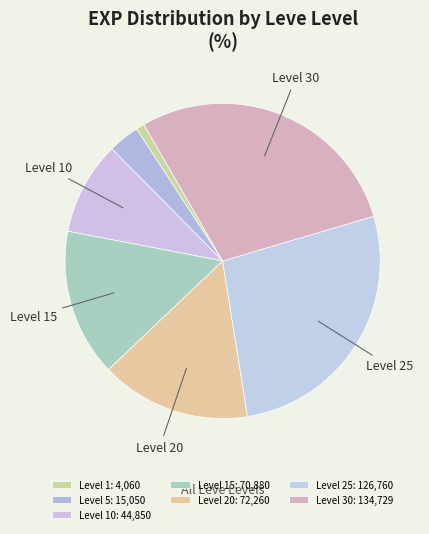

How many segments does this pie chart have?

7